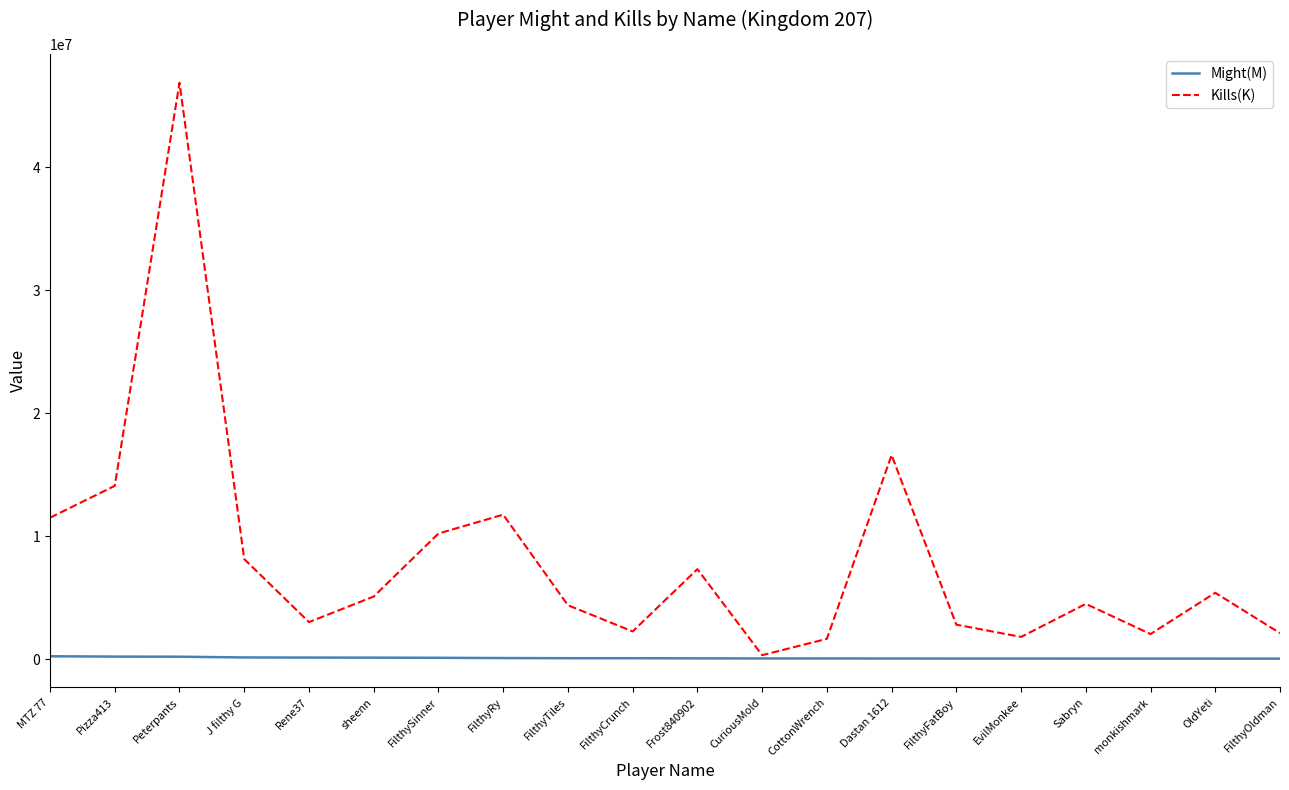

At which label is Kills(K) closest to 23613302?

Dastan 1612